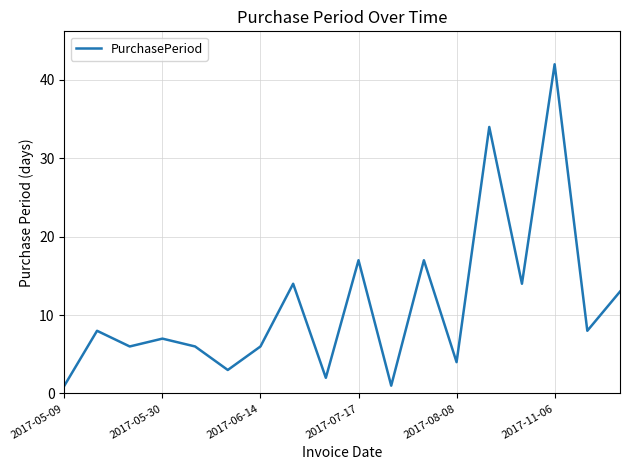

What is the difference between the maximum and minimum values?

41